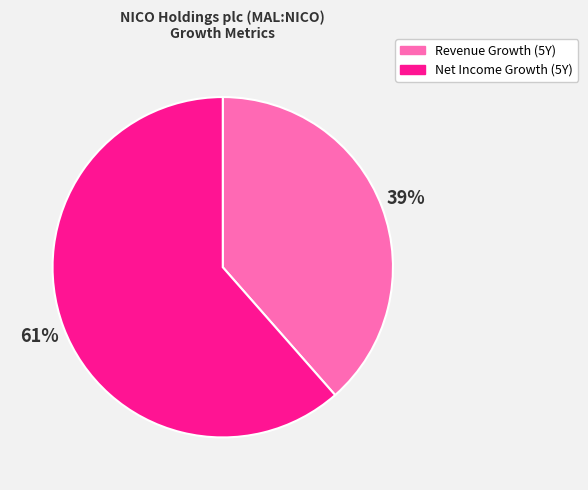

To the nearest percent, what percentage of the pie is Net Income Growth (5Y)?

61%